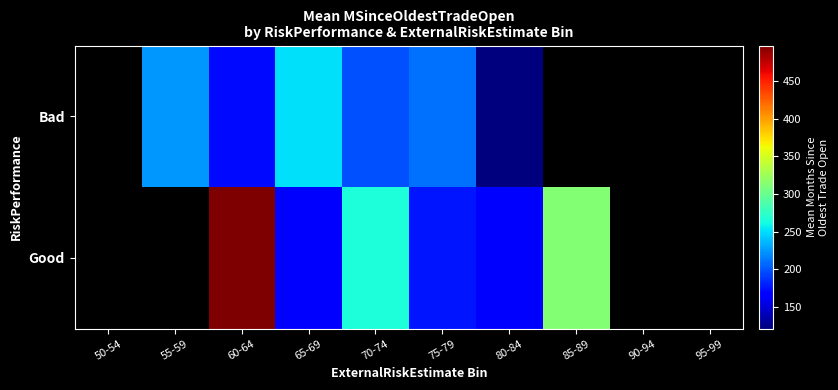

How many values in Bad are above zero?

6